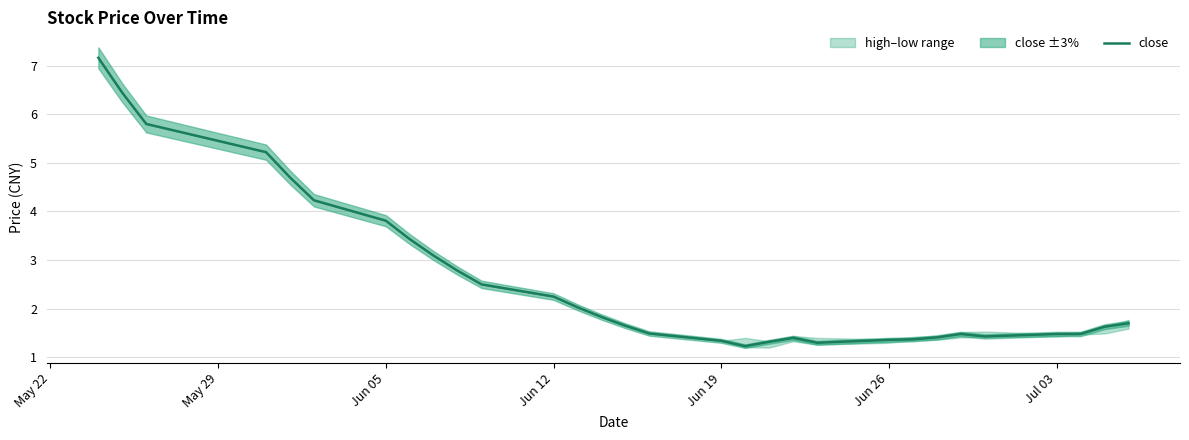

What is the smallest value displayed?

1.2